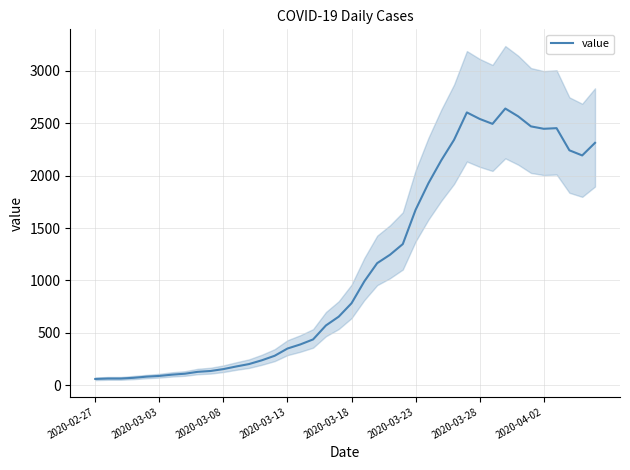

How many points are lower than both their immediate neighbors (excluding endpoints)?

3